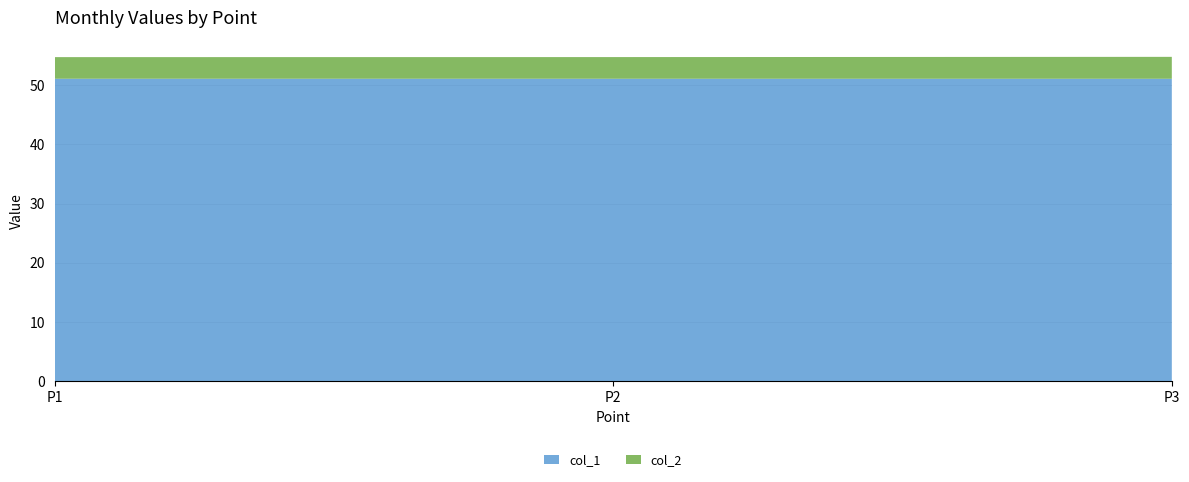

Reading right to left, transcribe all the data shown in this chart.

col_1: P3=51.0	P2=51.1	P1=51.1
col_2: P3=3.7	P2=3.7	P1=3.6